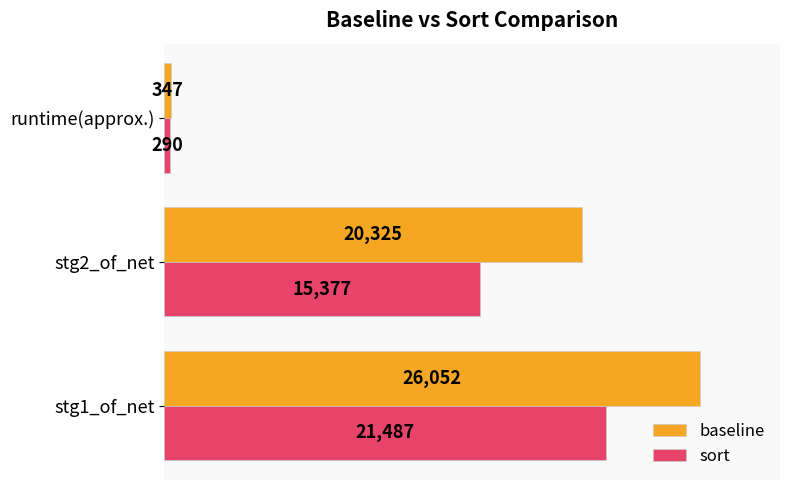

What is the maximum value for sort?

21487